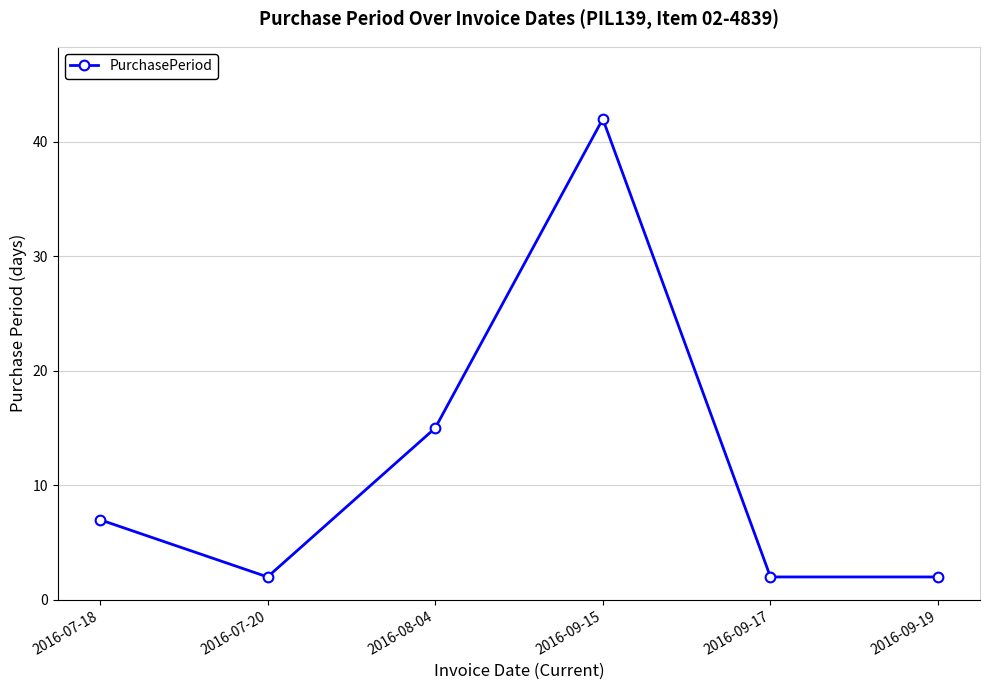

What is the greatest value displayed?

42